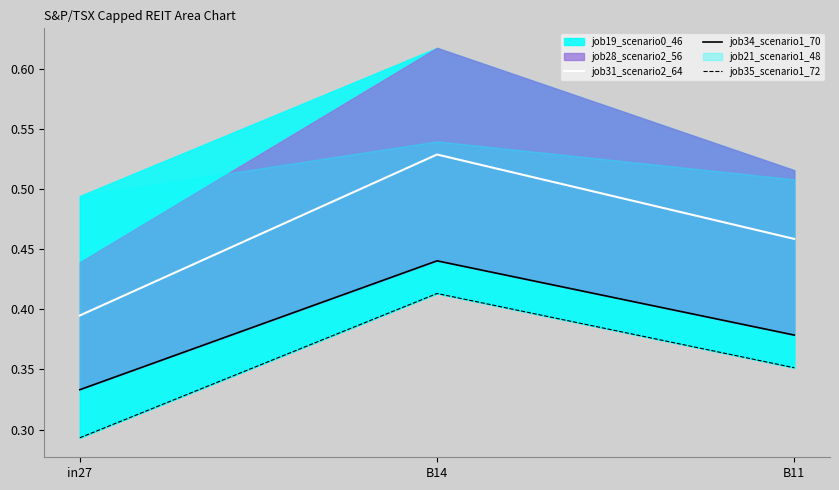

How many lines are shown in the chart?

3